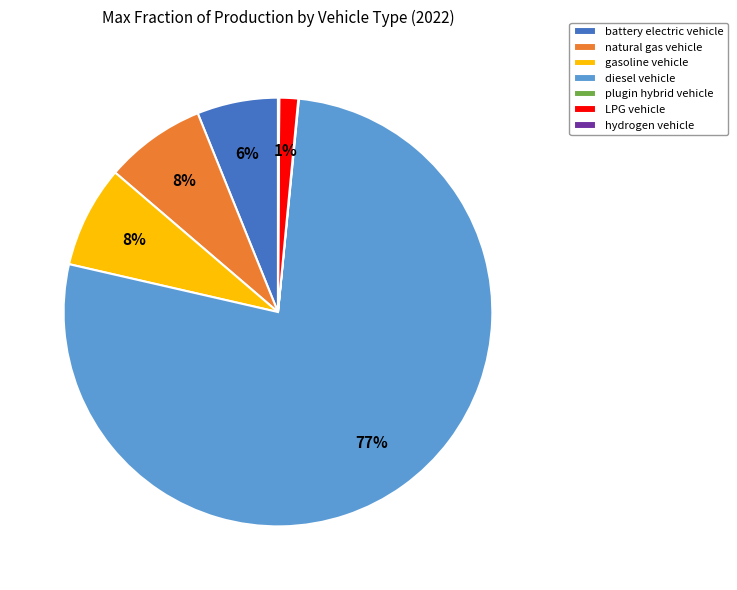

To the nearest percent, what is the average slice percentage?

14%